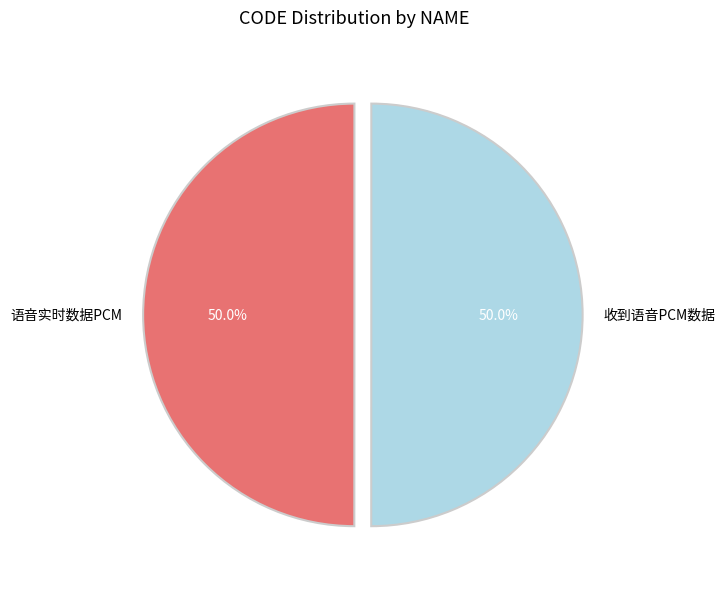

How many slices are in this pie chart?

2